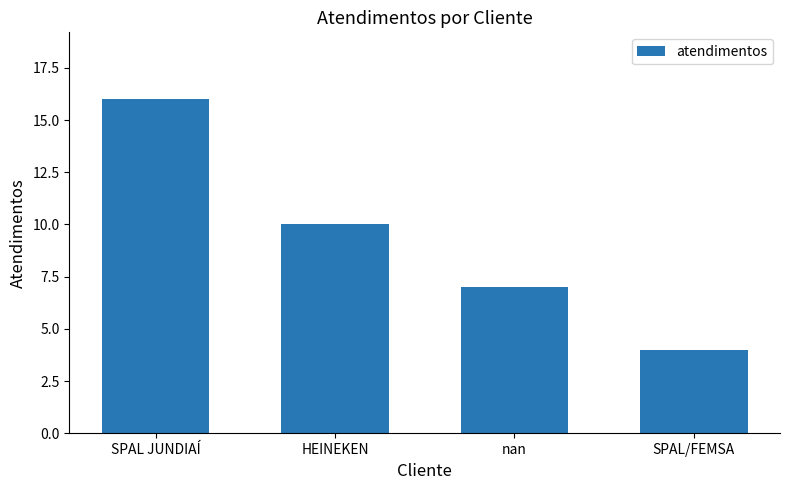

What is the label of the 1st bar from the right?

SPAL/FEMSA